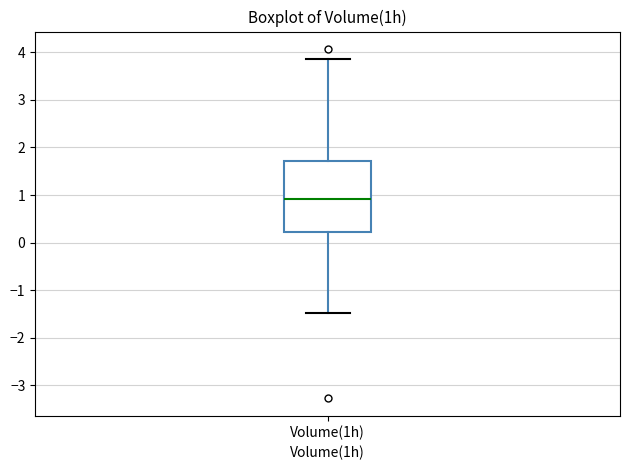

Where is the lower edge of the box for Volume(1h) on the y-axis? The values are not printed on the chart, so give them approximately, as read against the axis.

0.2